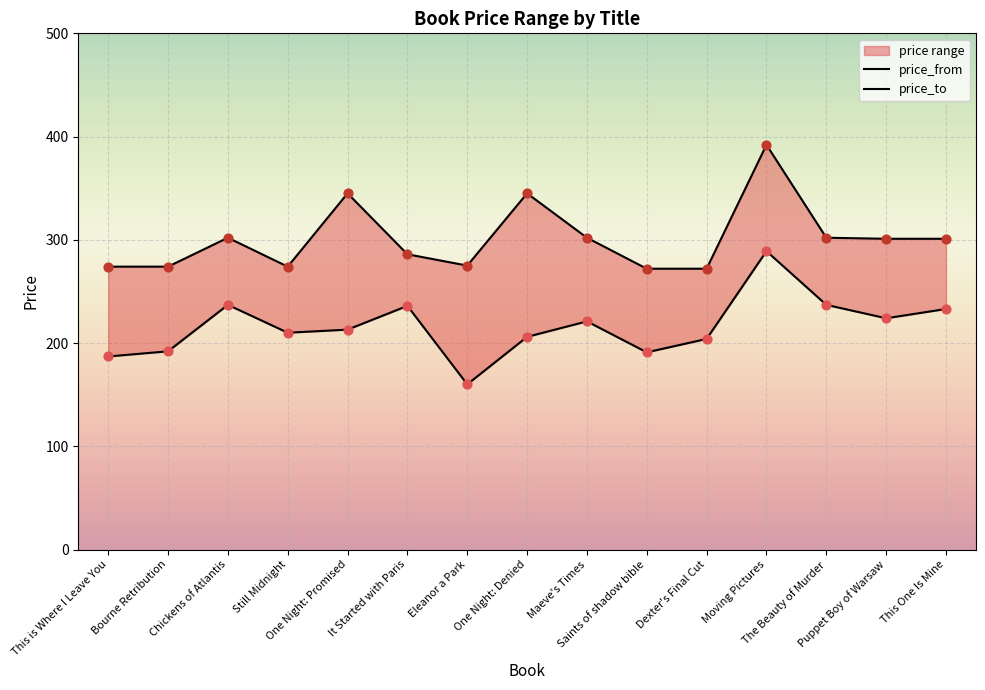

Which series has the widest spread of Y values?

price_from